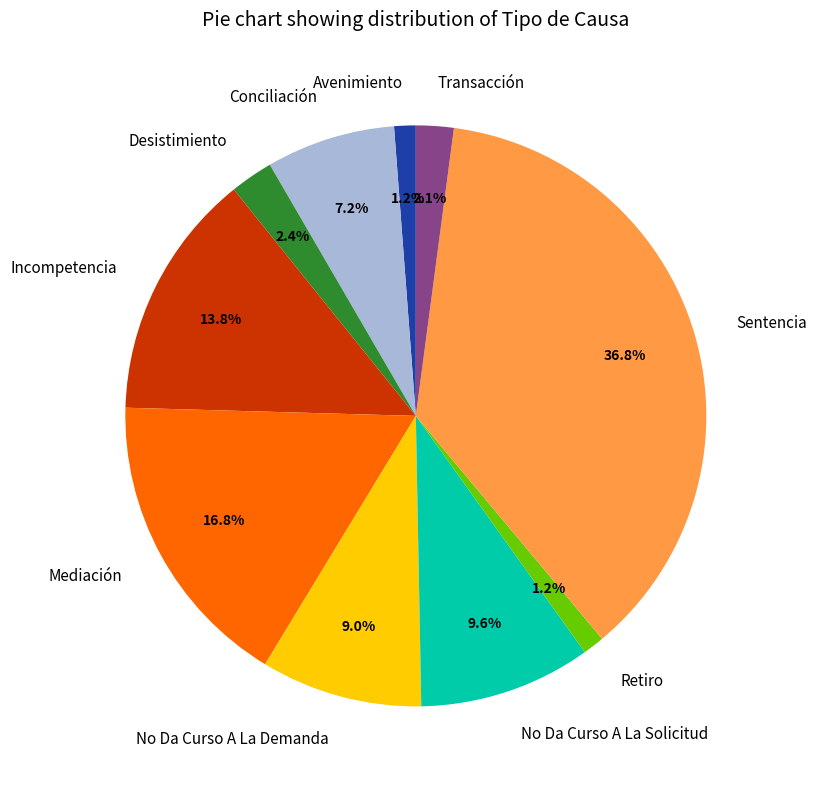

Which slice is the largest?

Sentencia